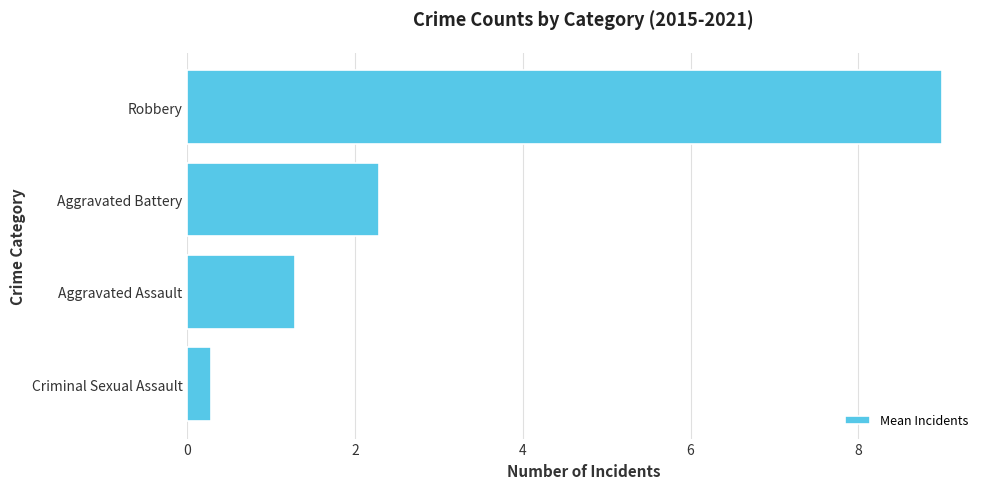

Reading top to bottom, transcribe all the data shown in this chart.

Robbery=9.0	Aggravated Battery=2.3	Aggravated Assault=1.3	Criminal Sexual Assault=0.3